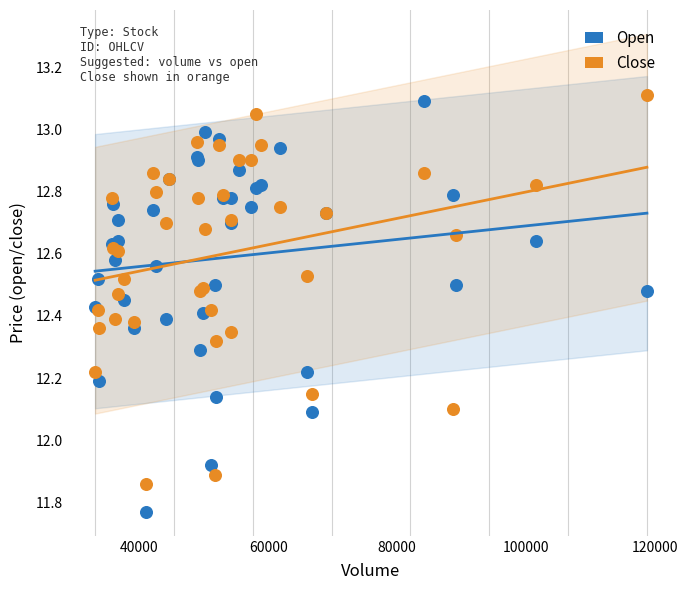

Which series reaches the minimum Y coordinate?

Open